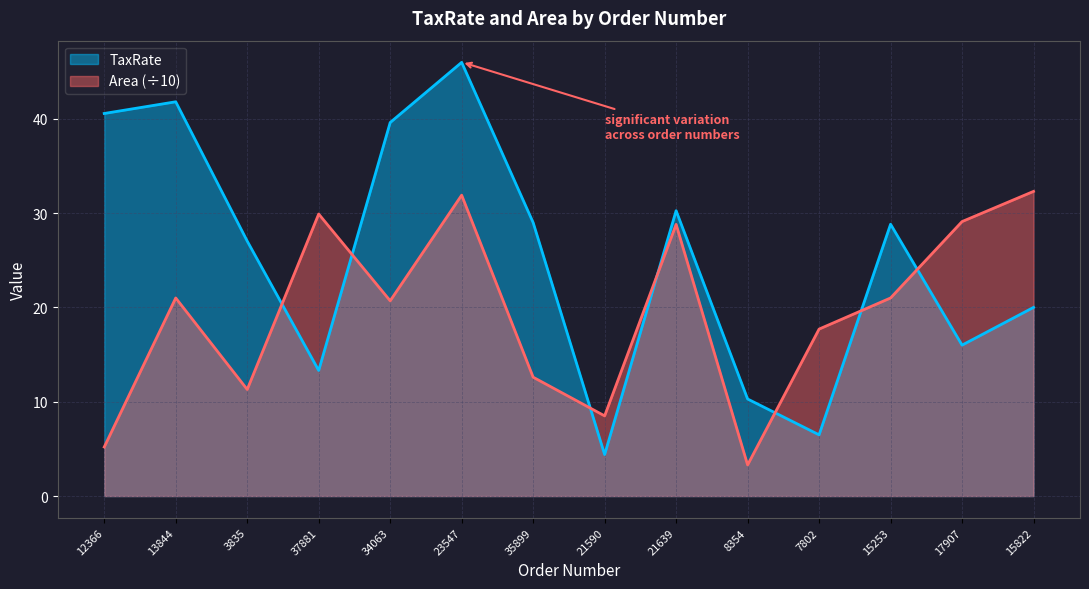

Which series has the largest range (max minus min)?

TaxRate